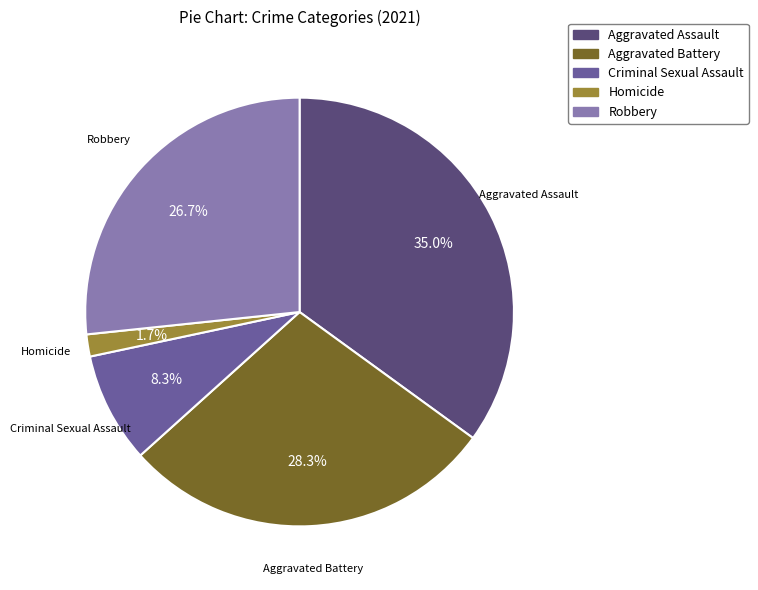

Rank the categories by value from highest to lowest.

Aggravated Assault, Aggravated Battery, Robbery, Criminal Sexual Assault, Homicide